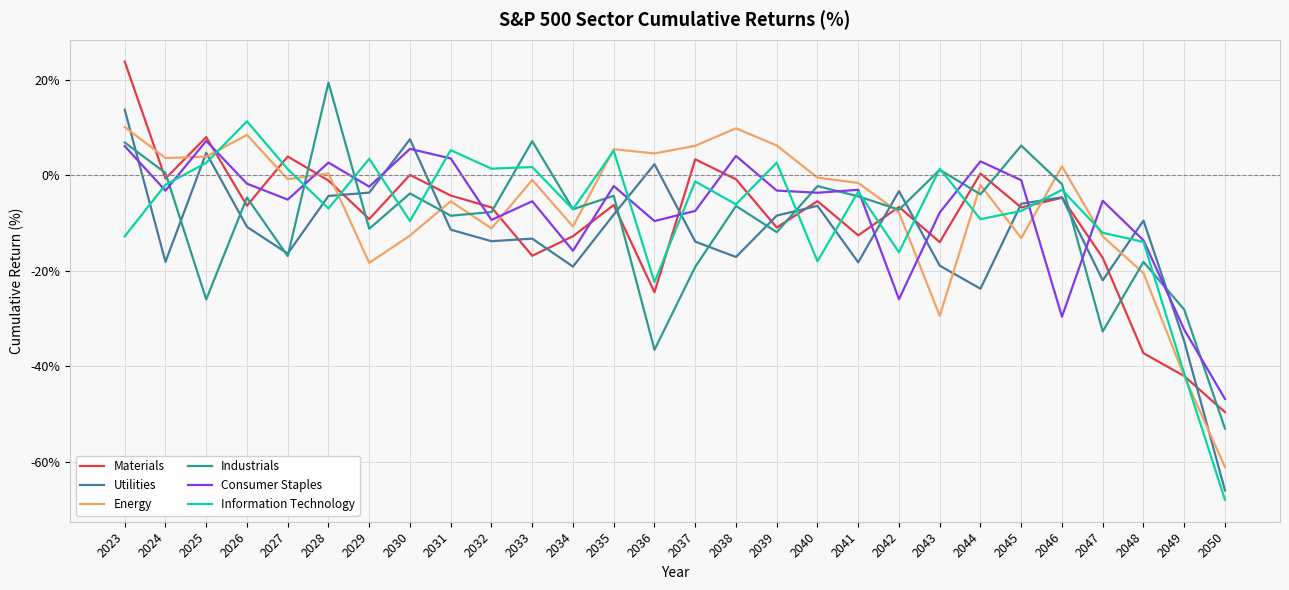

Is the value of Information Technology at 2048 greater than the value of Materials at 2037?

No